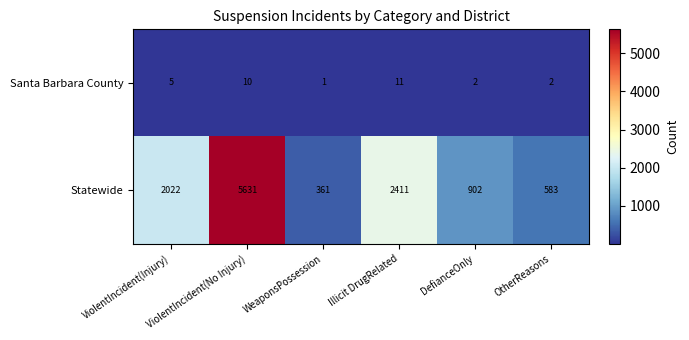

What is the difference between the second highest and minimum values in the Santa Barbara County series?

9